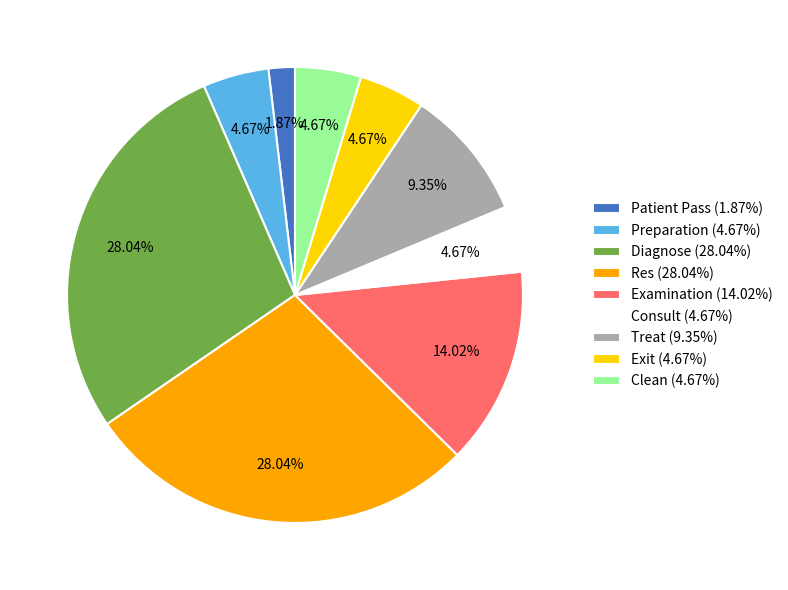

What is the ratio of the value at Exit to the value at Preparation?

1.0